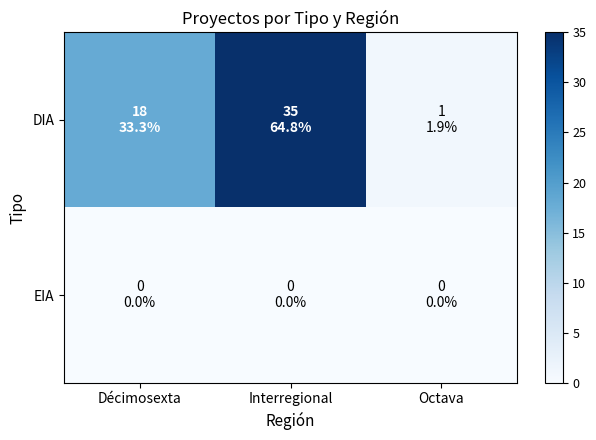

Count the number of data series in this chart.

2